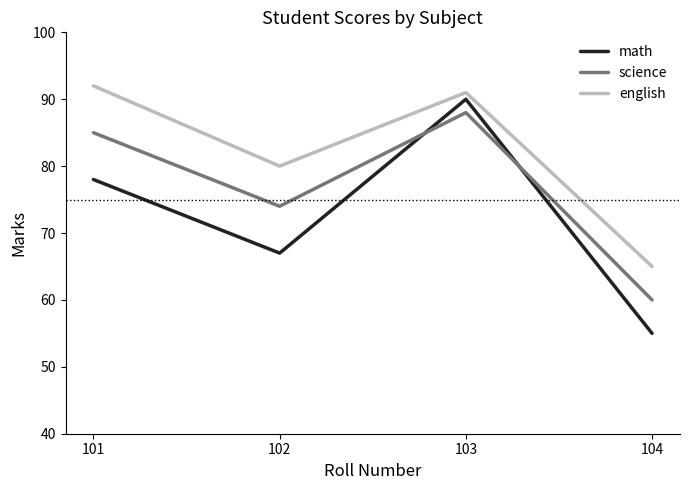

What value does the math series have at 104, to the nearest 5?

55